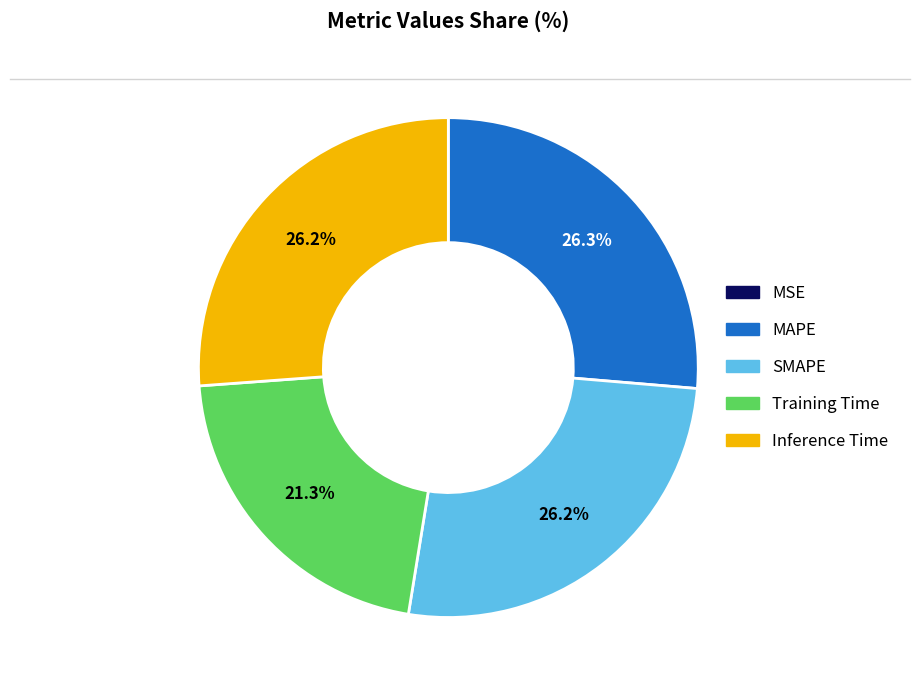

Does Training Time represent more than half of the total?

No